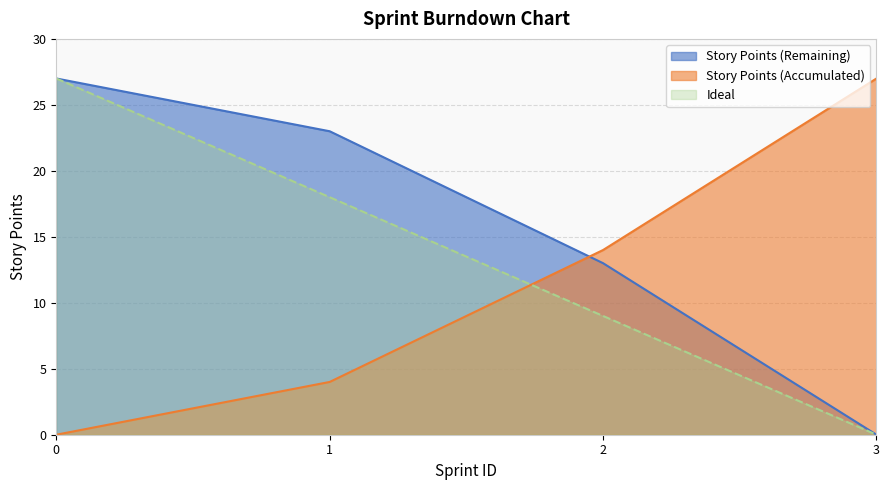

Does the chart have visible grid lines?

Yes